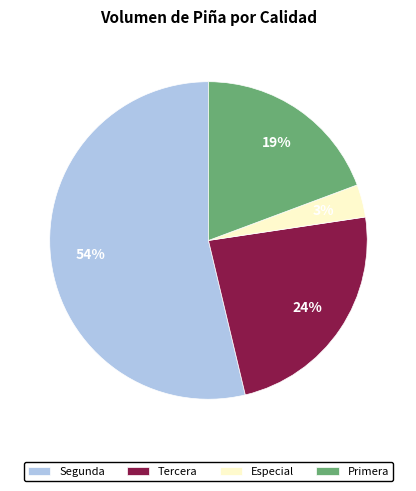

Is there a majority slice in this chart?

Yes